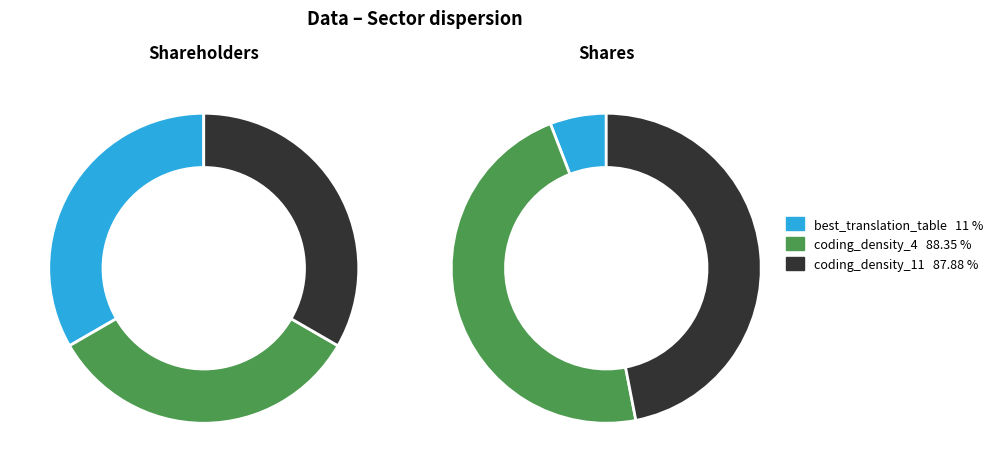

What is the total percentage of best_translation_table and coding_density_11?

52.8%